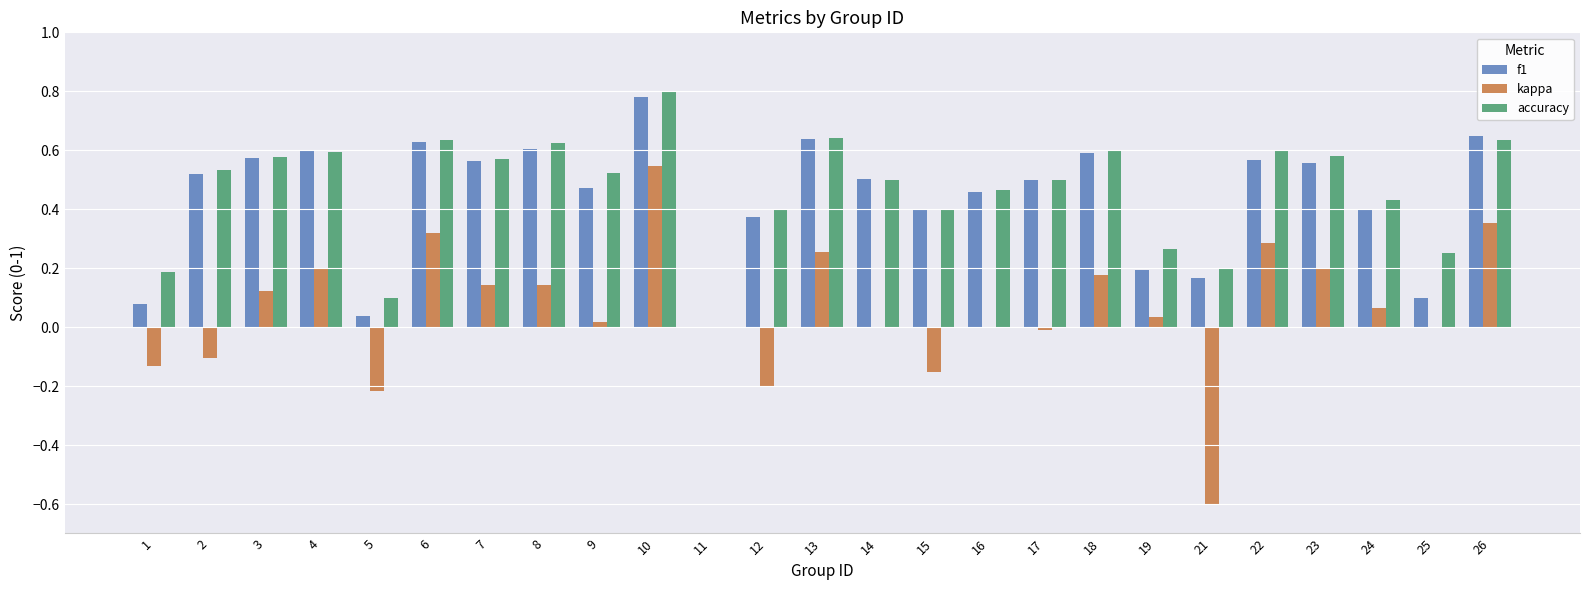

True or false: kappa has a value of 0.1 at 24.

True